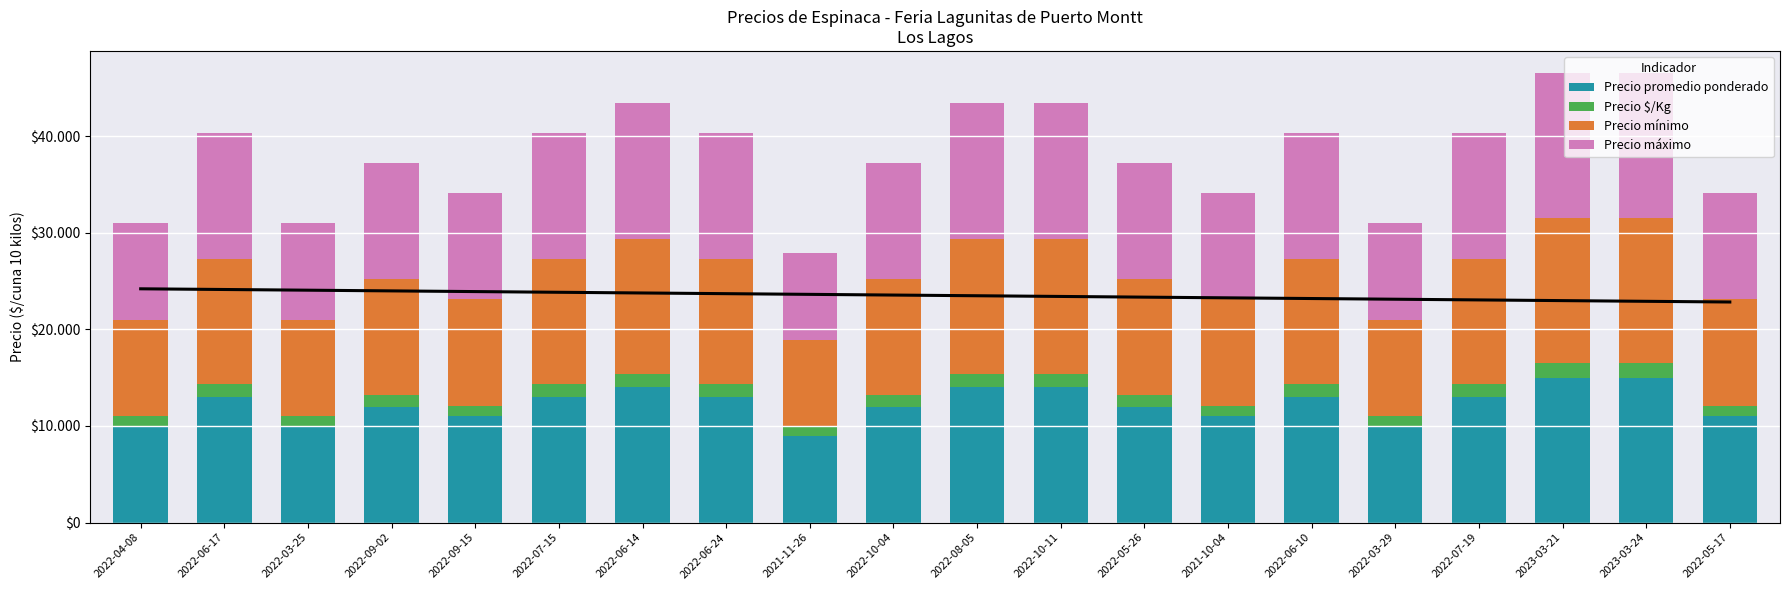

What is the total value across all series at 2022-08-05?

43400